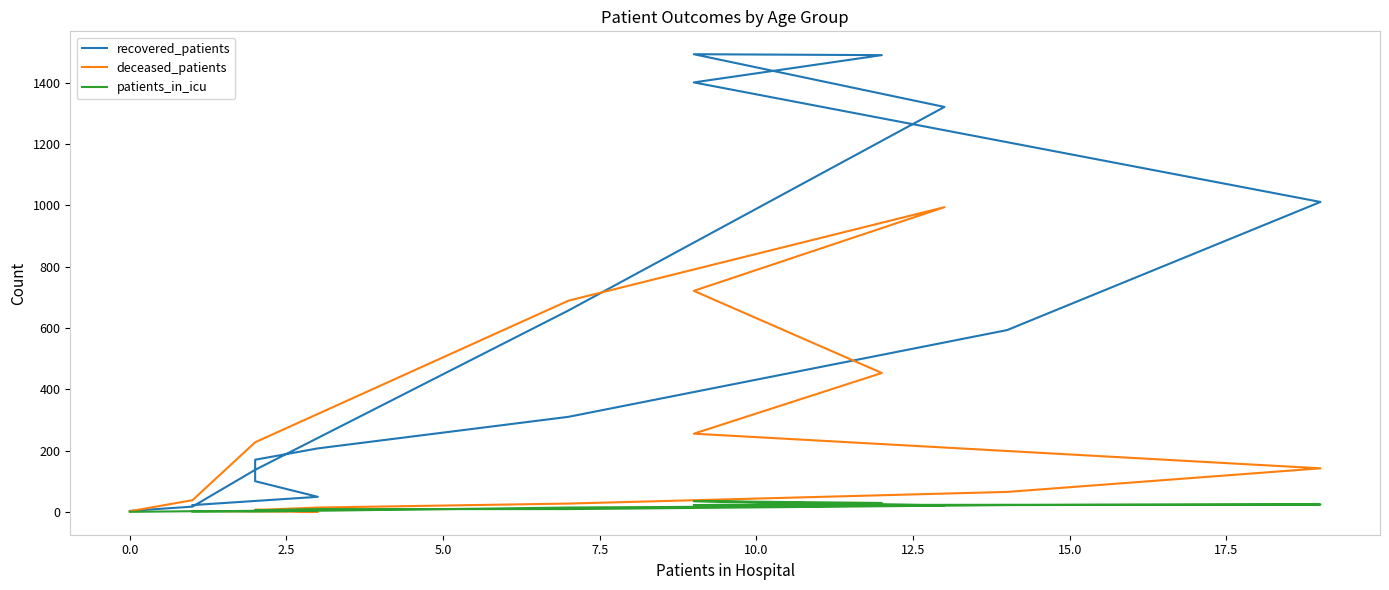

True or false: deceased_patients has a value of 45 at 10.0.

False